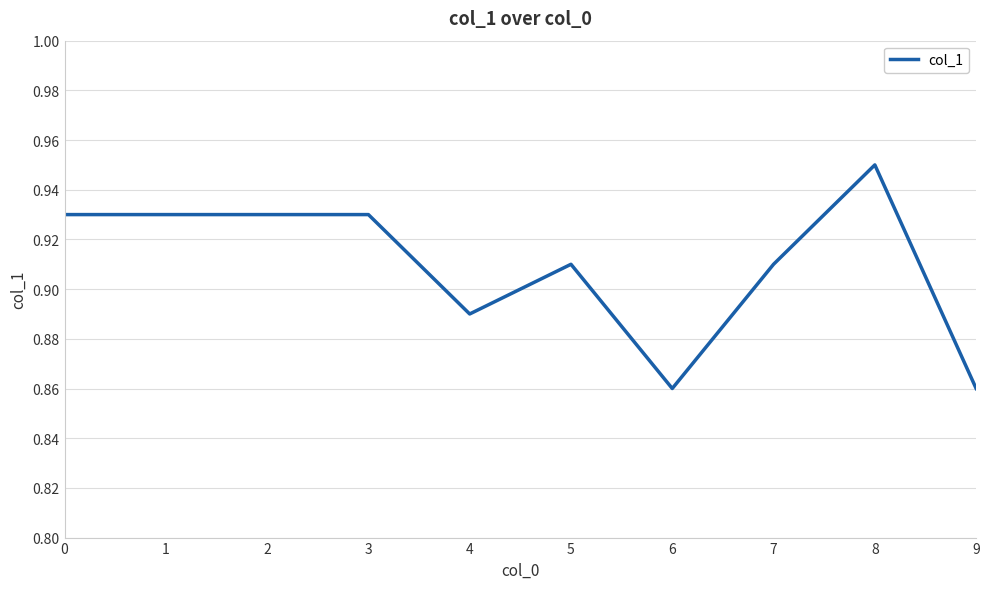

Which category has the highest value across all series?

8